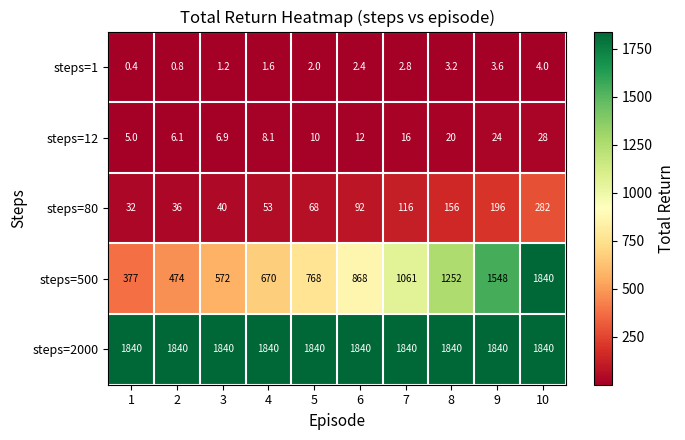

At 5, list the series in order from largest to smallest.

steps=2000, steps=500, steps=80, steps=12, steps=1